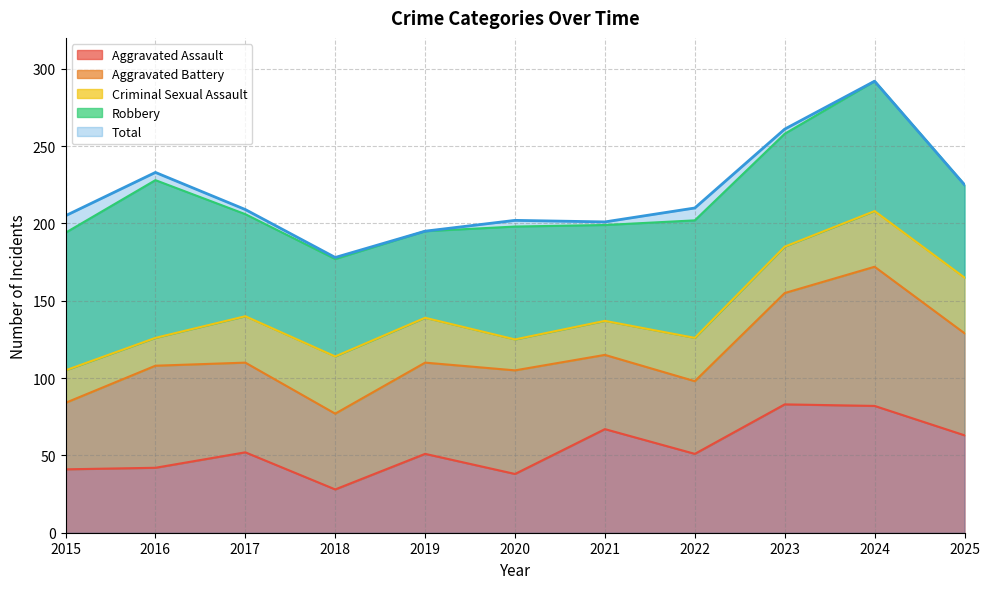

At which category does the chart reach its peak across all series?

2024